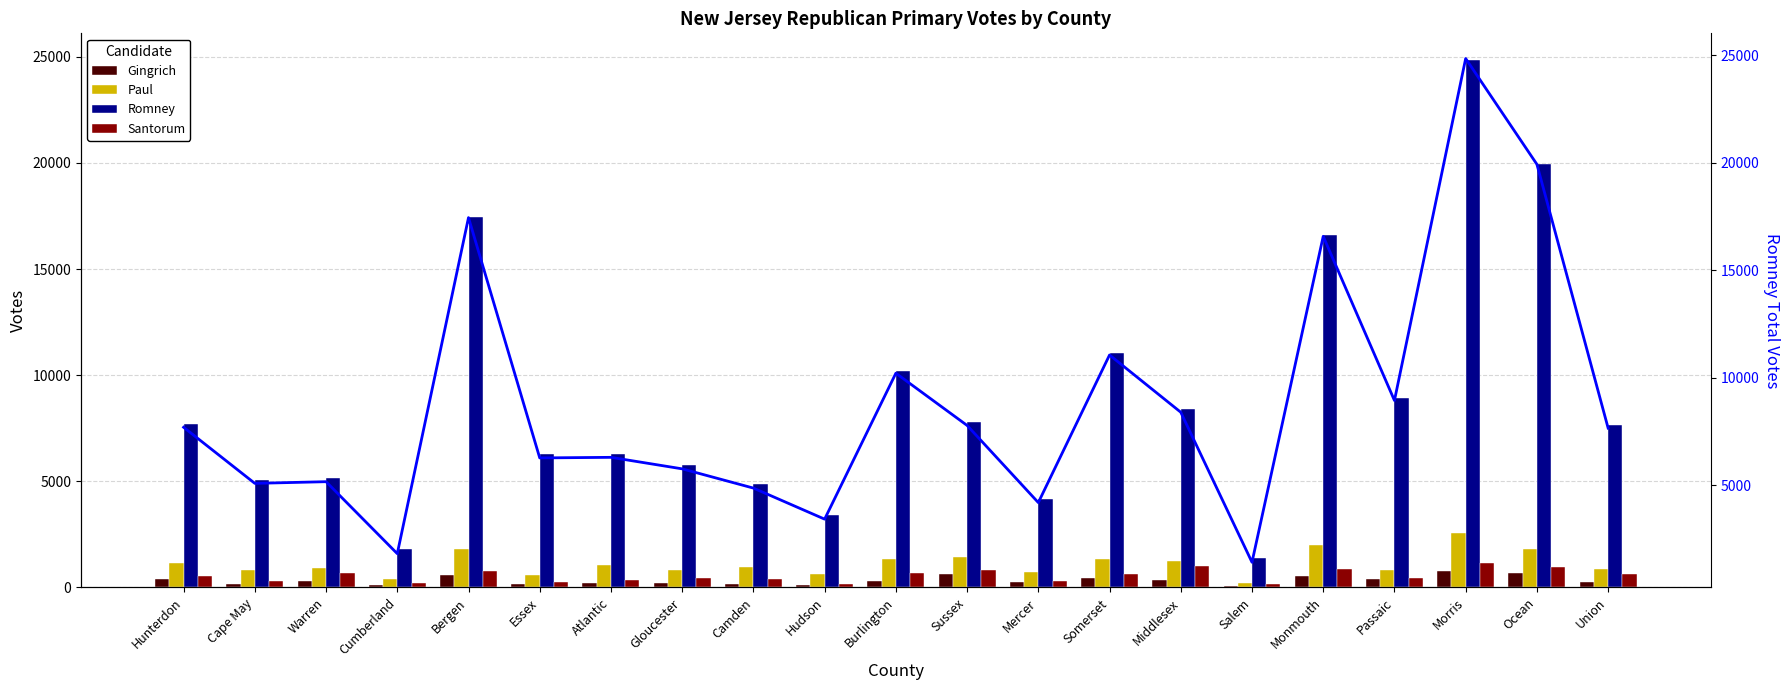

Between Hudson and Burlington, which series saw the biggest shift?

Romney